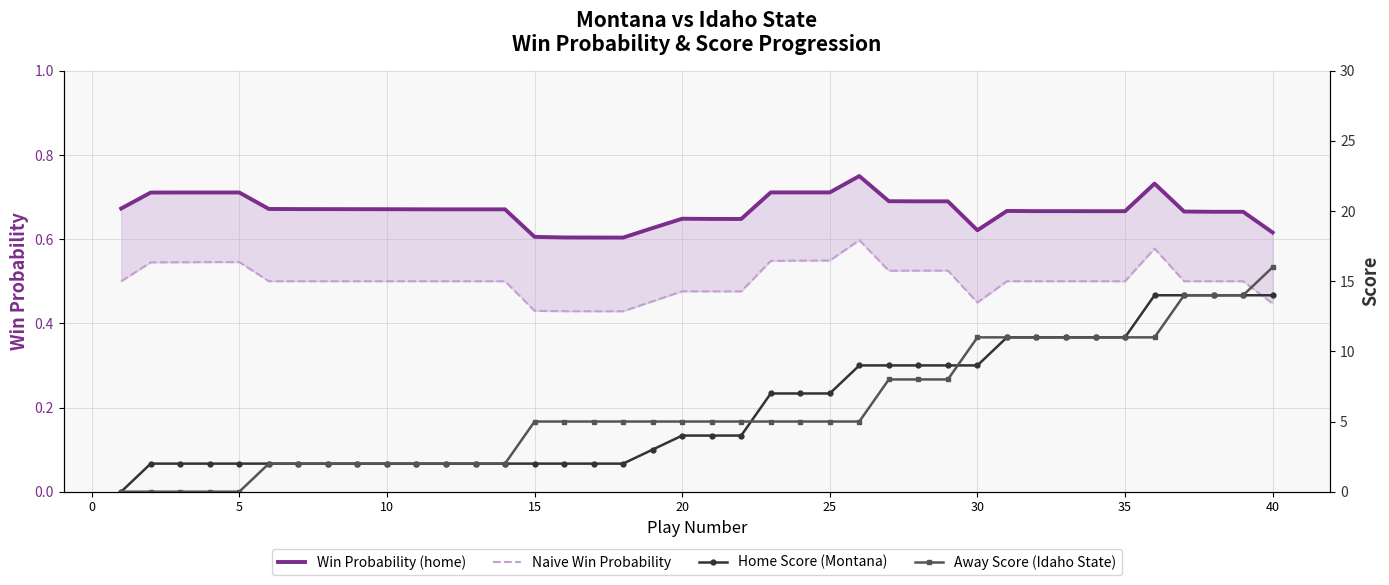

The value of Win Probability (home) at 35 is 0.7. True or false?

True